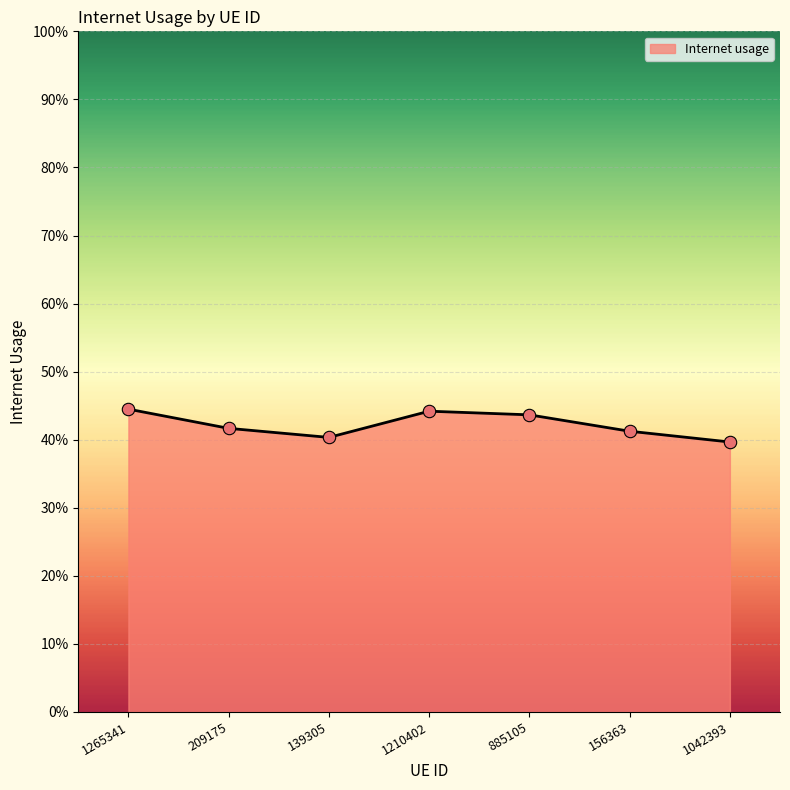

Between 139305 and 156363, which is larger?

156363